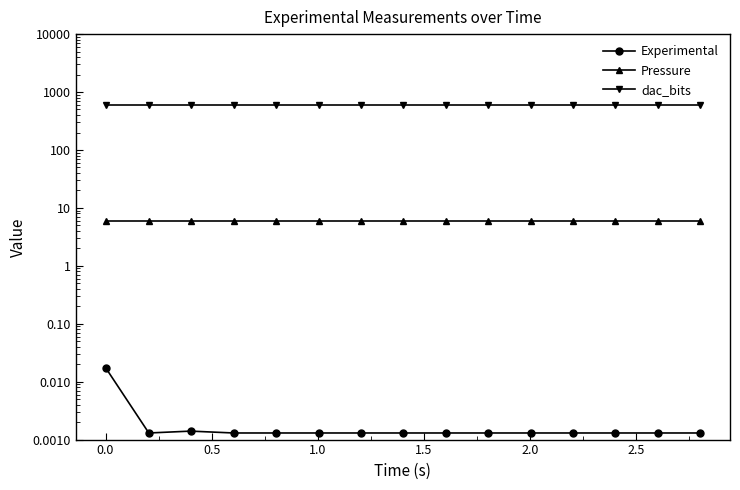

Is the value of Pressure at 10 greater than the value of Experimental at 14?

Yes